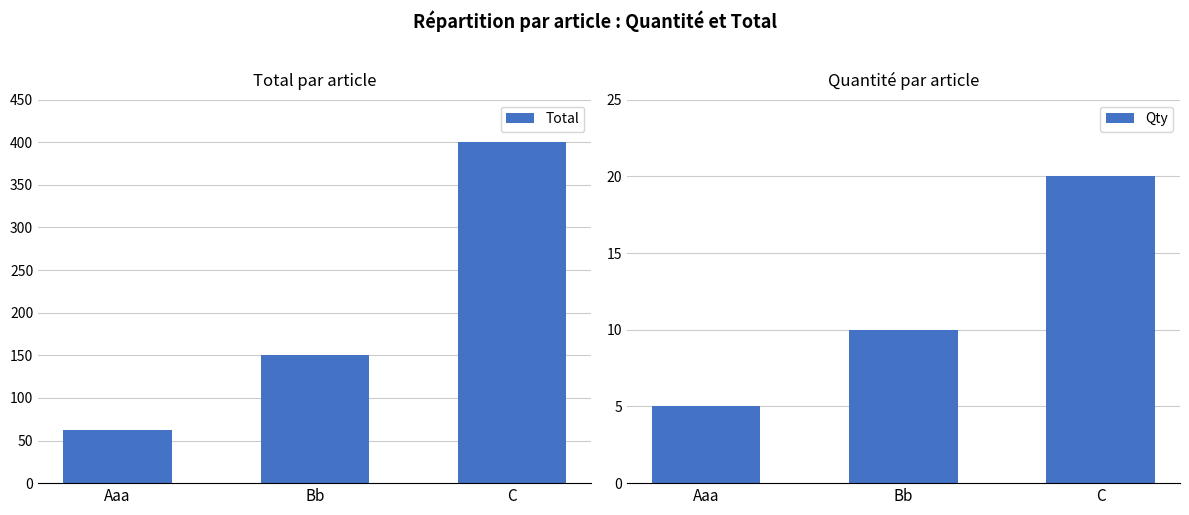

What value does the Total series have at Aaa?

62.5